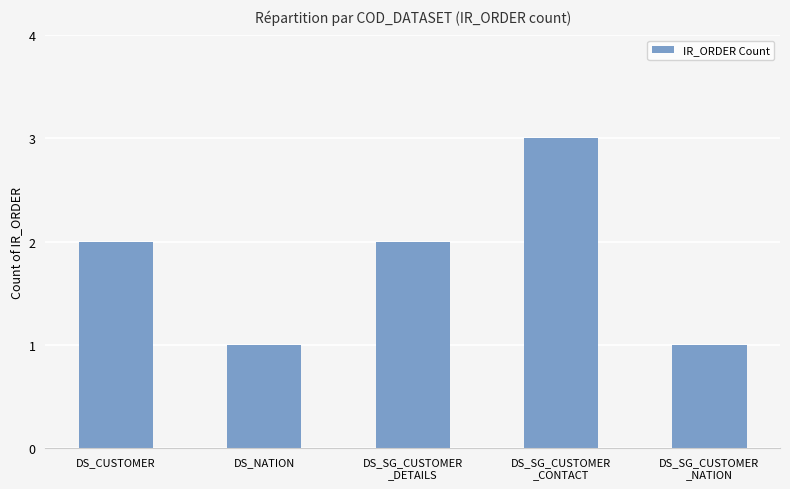

Is it true that the value at DS_SG_CUSTOMER
_DETAILS is 3?

False